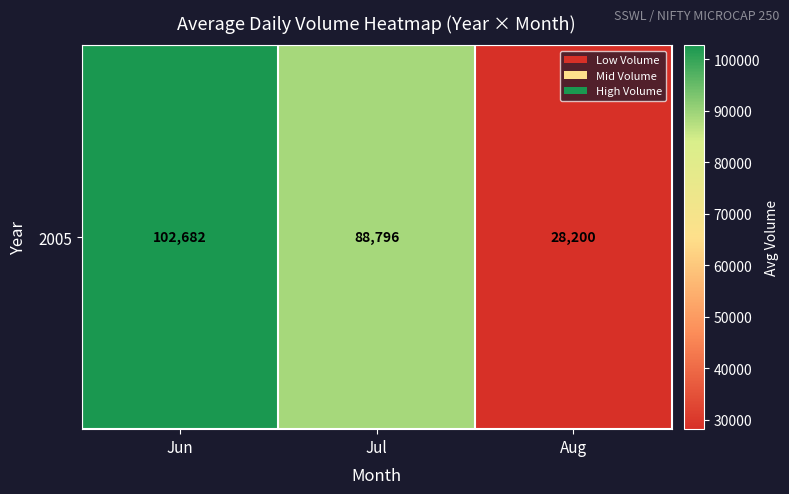

Between Jul and Jun, which is larger?

Jun